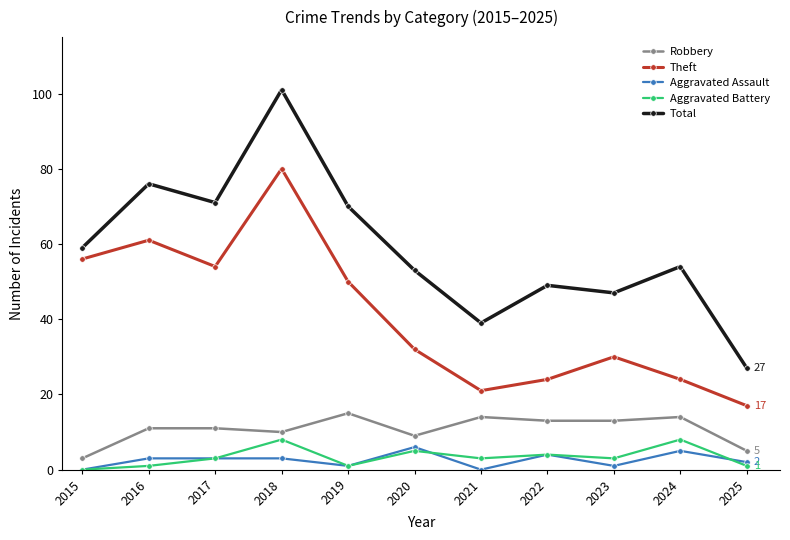

Which series changed the most between 2018 and 2019?

Total